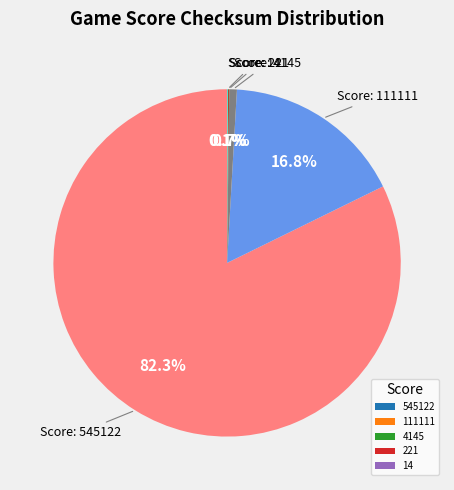

Which category accounts for the majority?

545122